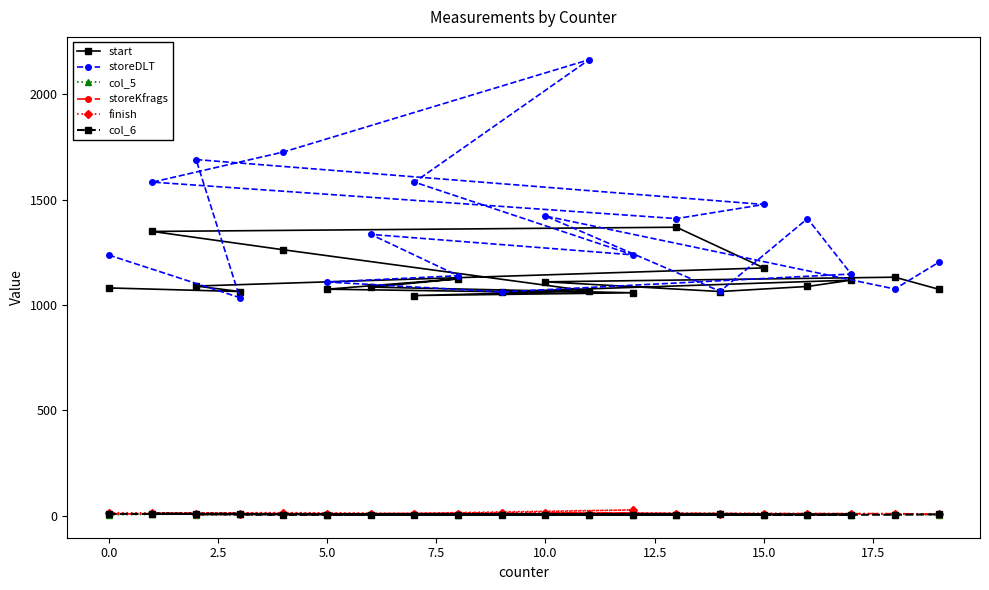

Which series has the largest range (max minus min)?

storeDLT